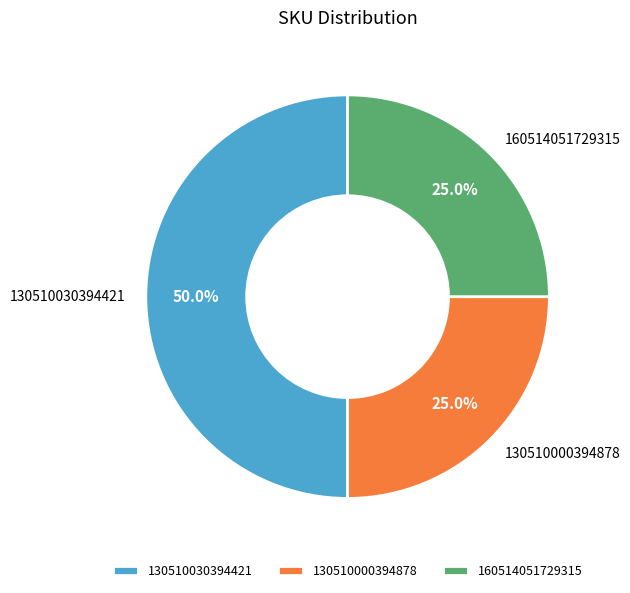

To the nearest percent, what is the average slice percentage?

33%